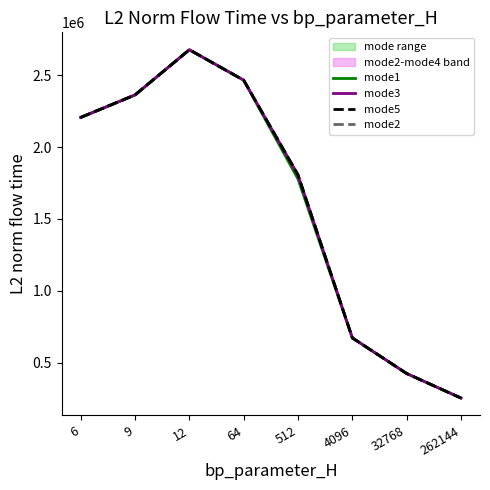

What is the lowest value of the mode5 series?

253482.5